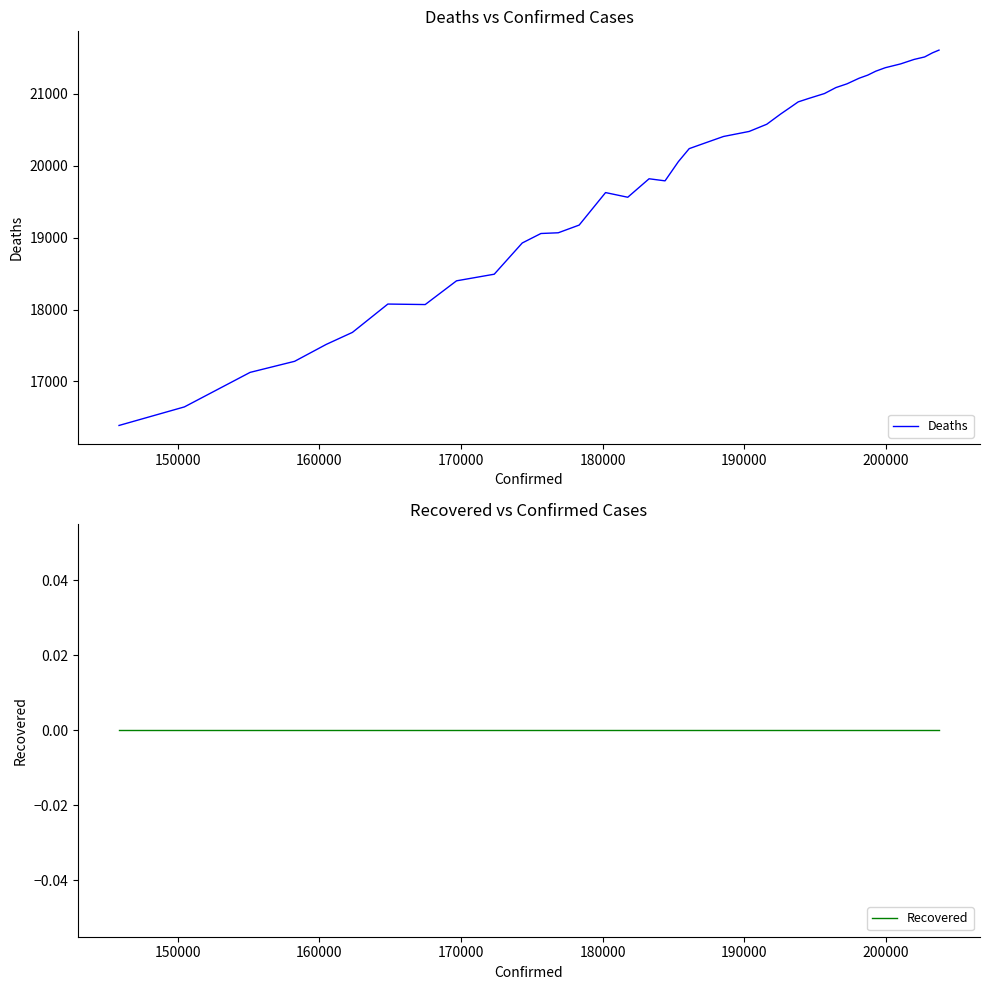

How many lines are shown in the chart?

2